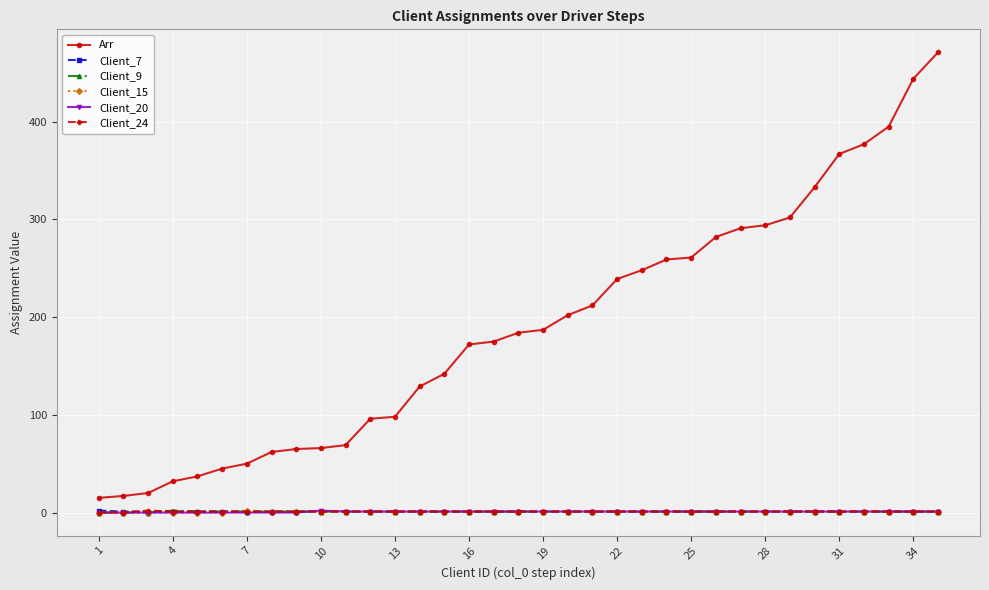

Which series has the largest total across all categories?

Arr